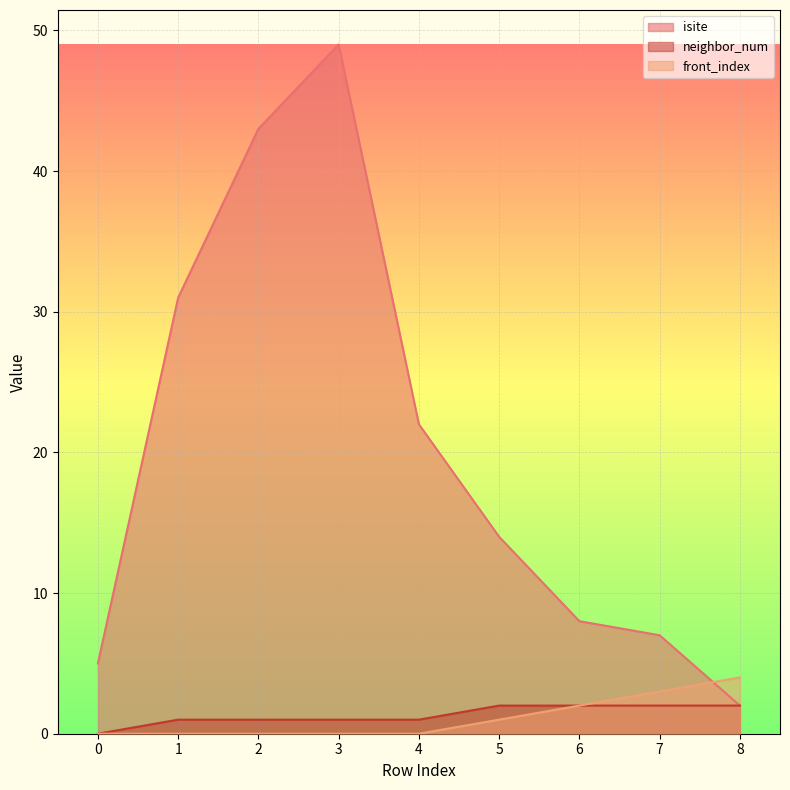

At how many categories does at least one series exceed 2?

9